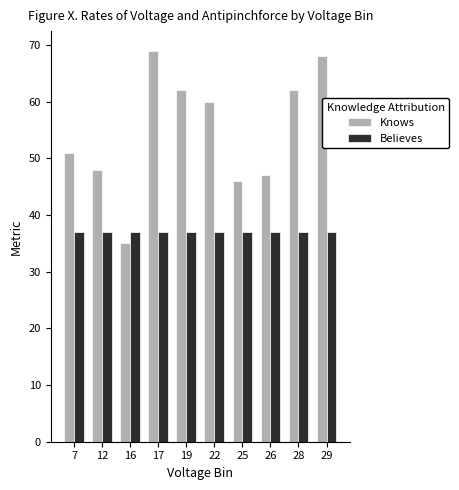

Reading left to right, extract all data points from this chart.

Knows: 7=51	12=48	16=35	17=69	19=62	22=60	25=46	26=47	28=62	29=68
Believes: 7=37	12=37	16=37	17=37	19=37	22=37	25=37	26=37	28=37	29=37